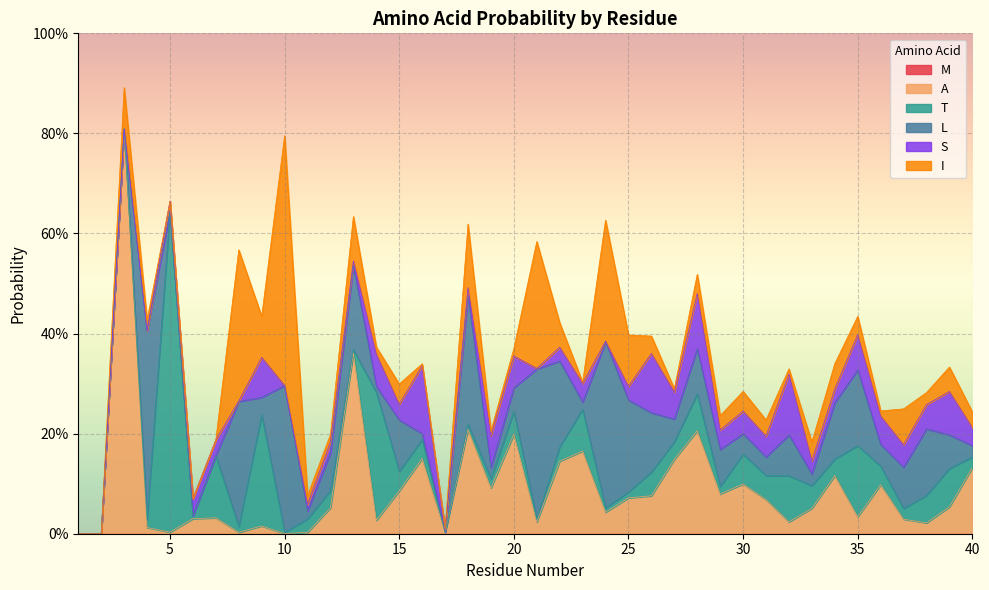

Which category has the lowest value in the A series?

1